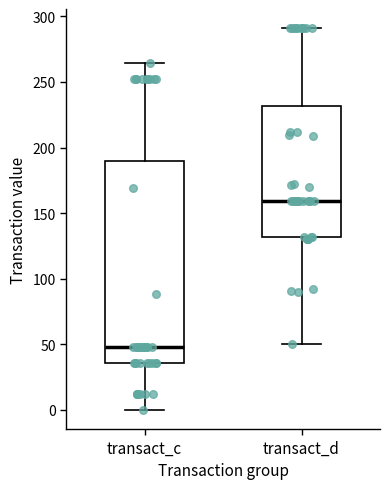

Reading left to right, read every box against the y-axis: the position of its median line, the range the box covers, and the ends of its whiskers. The values are not printed on the chart, so give them approximately, as read against the axis.

transact_c: median 50, box 35 to 190, whiskers 0 to 265
transact_d: median 160, box 130 to 230, whiskers 50 to 290